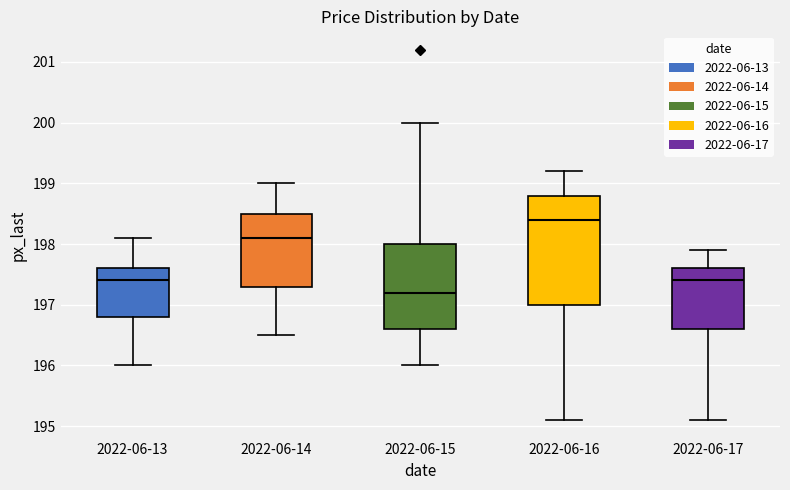

Reading left to right, read every box against the y-axis: the position of its median line, the range the box covers, and the ends of its whiskers. The values are not printed on the chart, so give them approximately, as read against the axis.

2022-06-13: median 197.4, box 196.8 to 197.6, whiskers 196.0 to 198.1
2022-06-14: median 198.1, box 197.3 to 198.5, whiskers 196.5 to 199.0
2022-06-15: median 197.2, box 196.6 to 198.0, whiskers 196.0 to 200.0
2022-06-16: median 198.4, box 197.0 to 198.8, whiskers 195.1 to 199.2
2022-06-17: median 197.4, box 196.6 to 197.6, whiskers 195.1 to 197.9